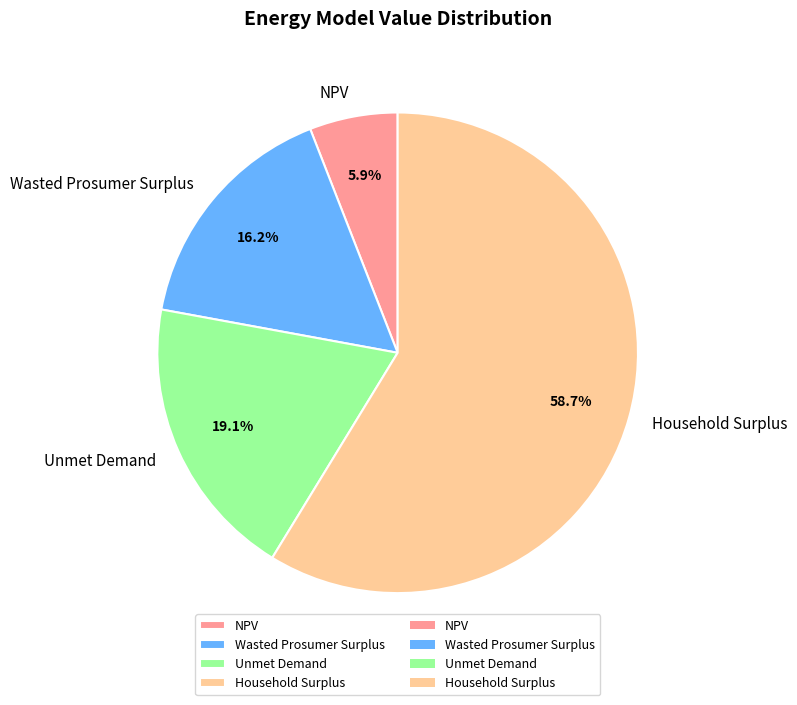

Which has a higher value, Household Surplus or NPV?

Household Surplus